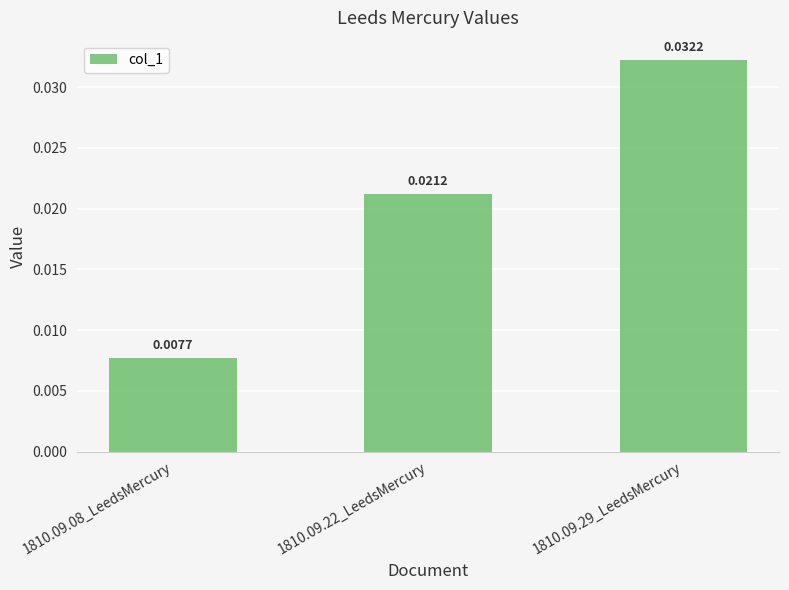

List the labels in order of value, smallest first.

1810.09.08_LeedsMercury, 1810.09.22_LeedsMercury, 1810.09.29_LeedsMercury